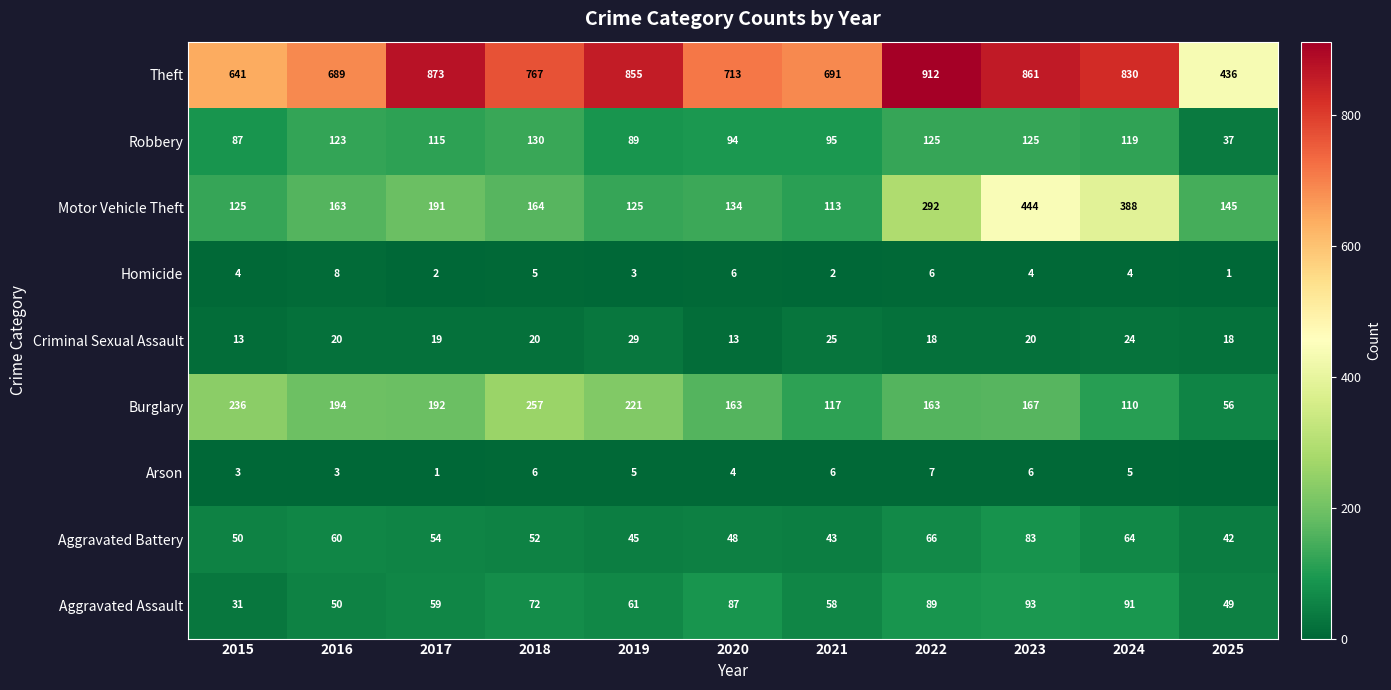

Is it true that Burglary equals 163 at 2022?

True